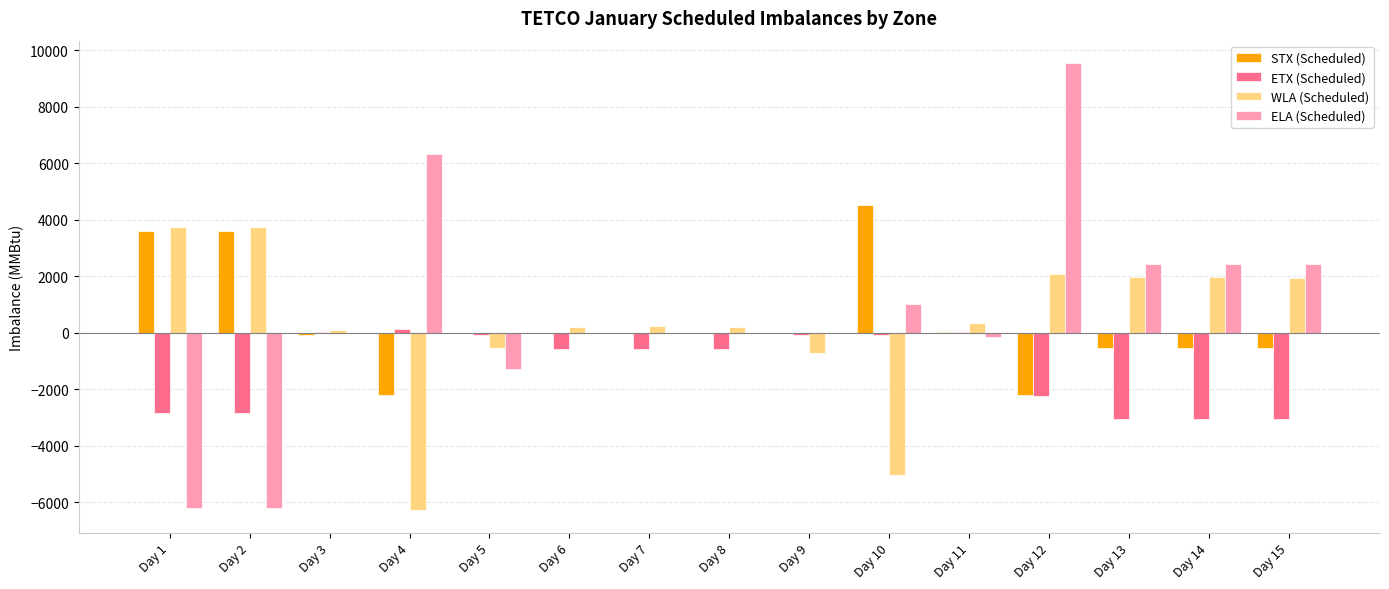

Which series has the largest total across all categories?

ELA (Scheduled)